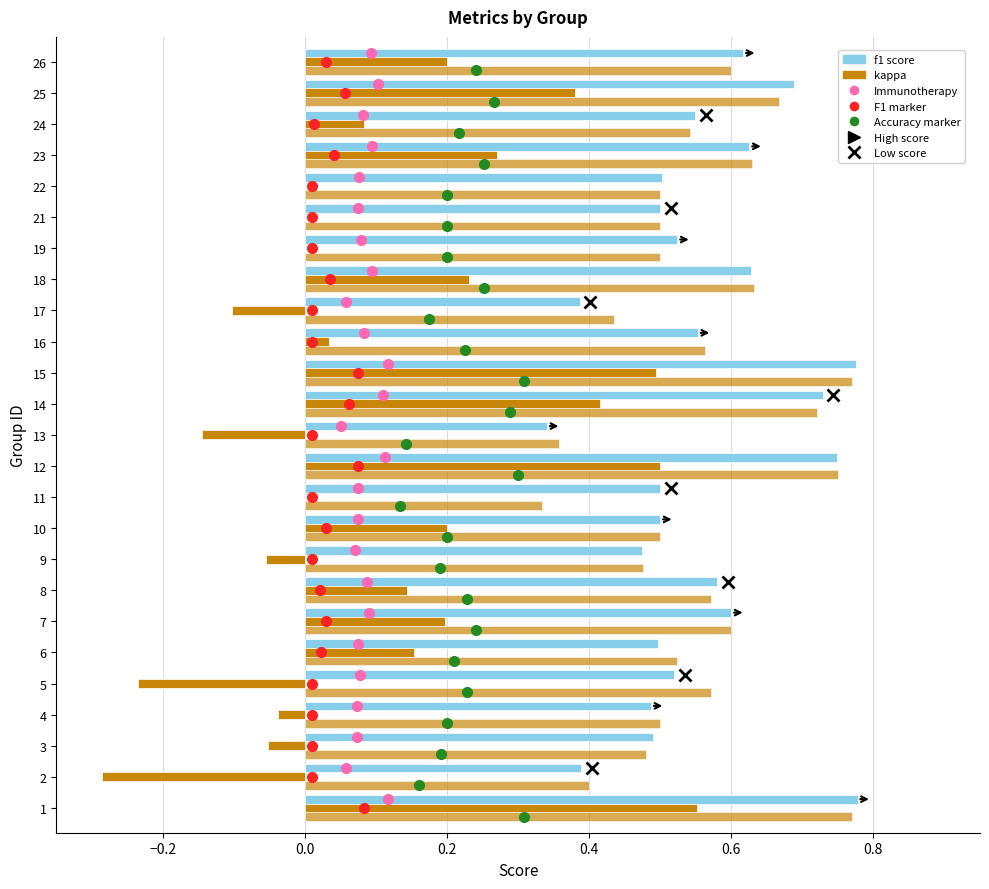

Is it true that accuracy equals 0.6 at 7?

True